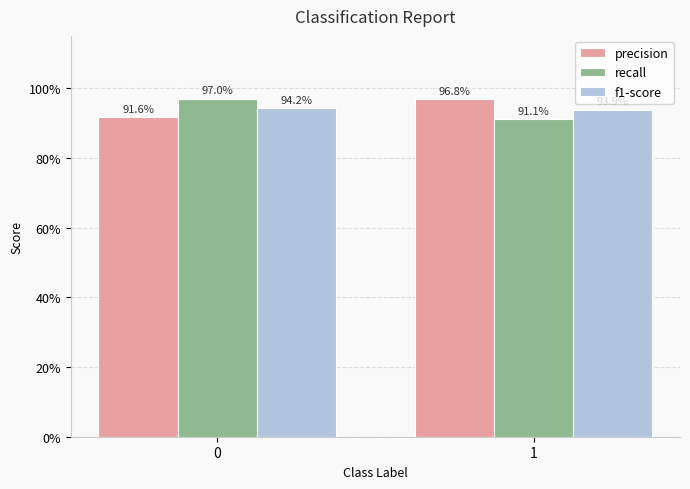

How many f1-score values are between 0 and 1?

2